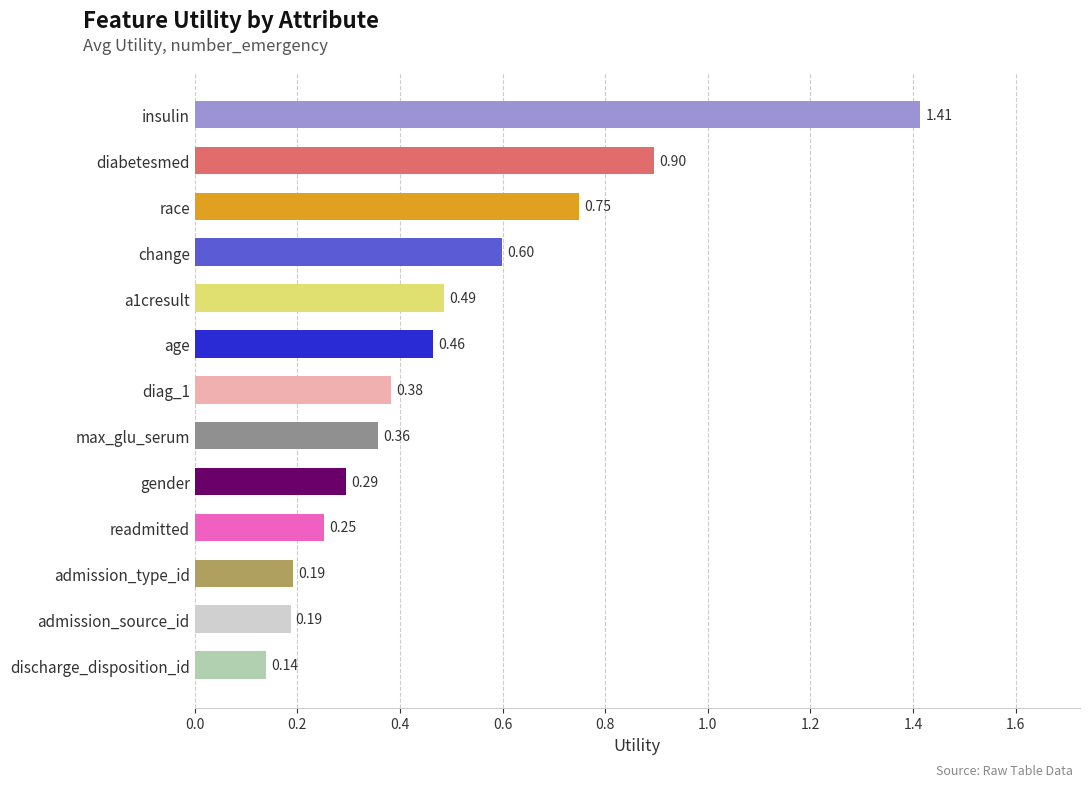

Count the number of categories in the chart.

13